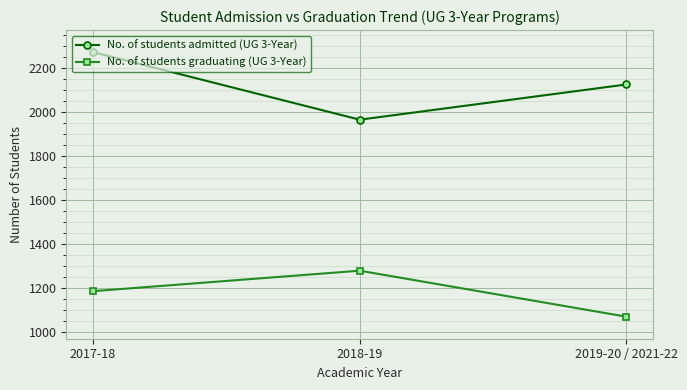

The No. of students graduating (UG 3-Year) series shows 1186 at 2017-18. True or false?

True